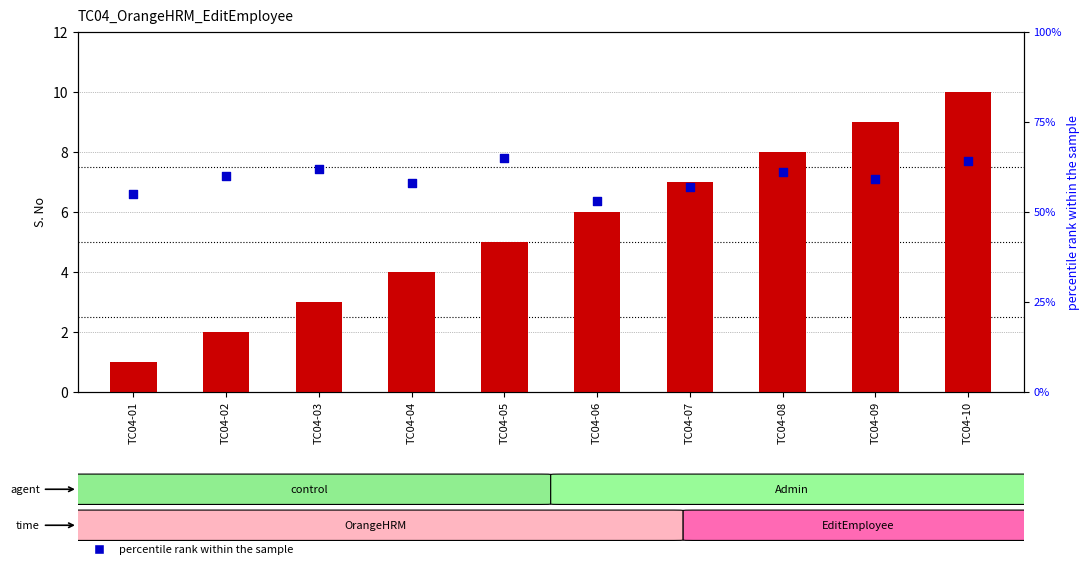

At how many categories does at least one series exceed 8?

2